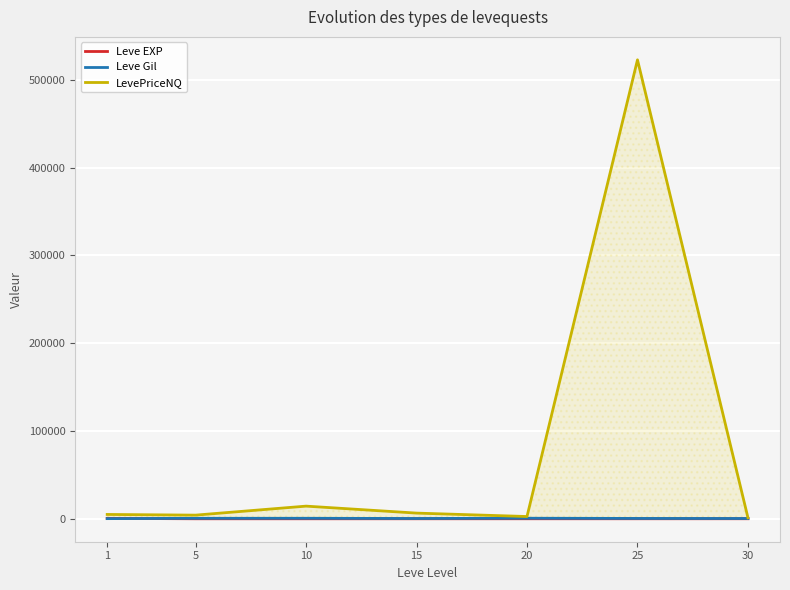

Rank the series at 5 from highest to lowest value.

LevePriceNQ, Leve Gil, Leve EXP